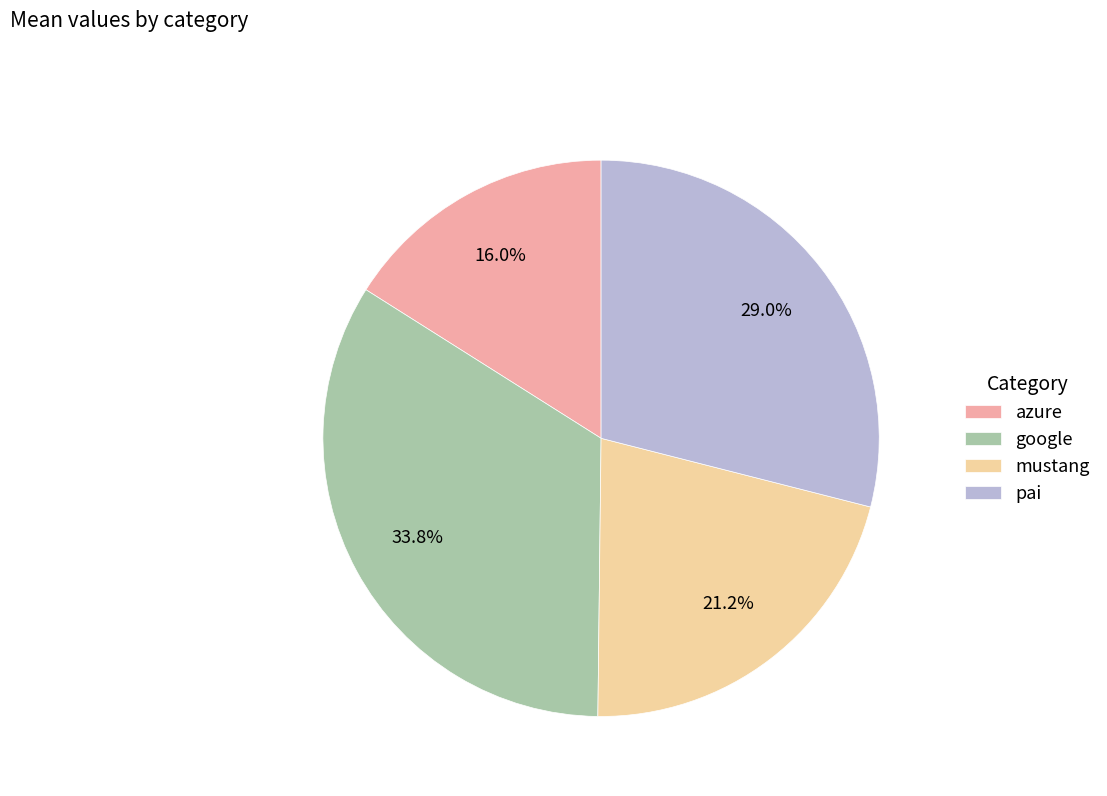

True or false: pai accounts for 29% of the total.

True